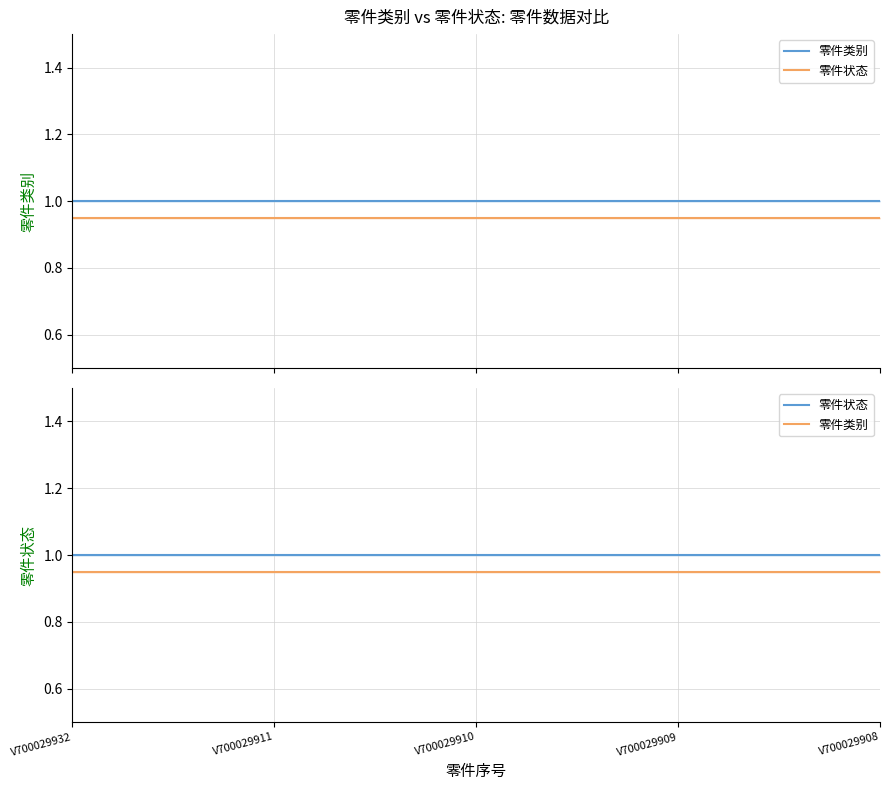

Which has a higher value, V700029908 or V700029909?

V700029908